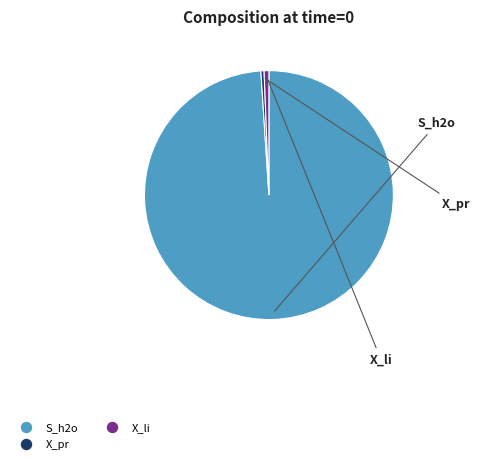

The X_li slice represents 9% of the pie. True or false?

False